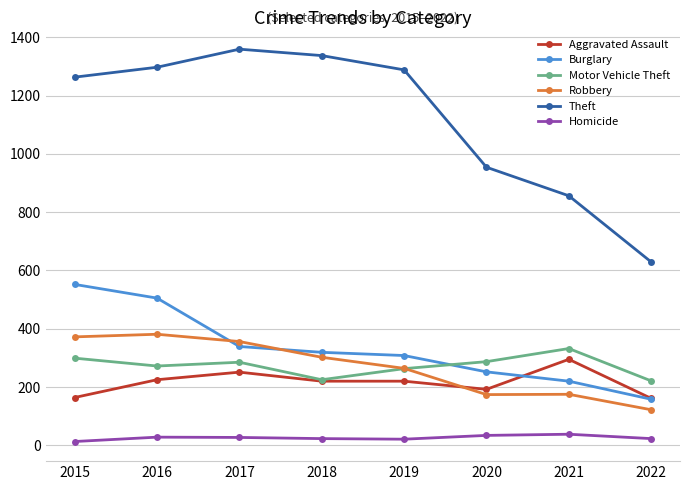

Count the number of data series in this chart.

6